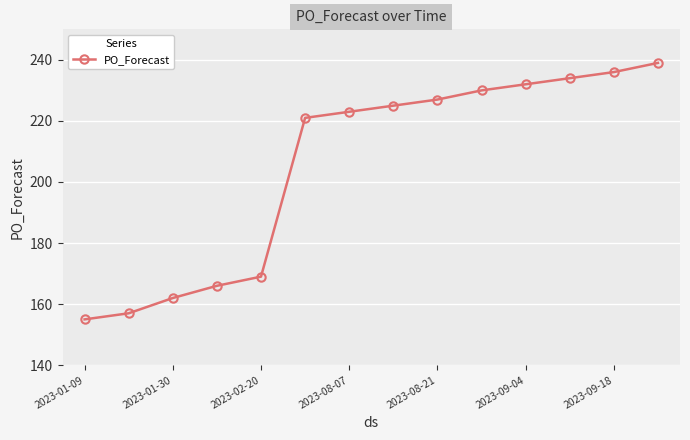

What is the average value?

205